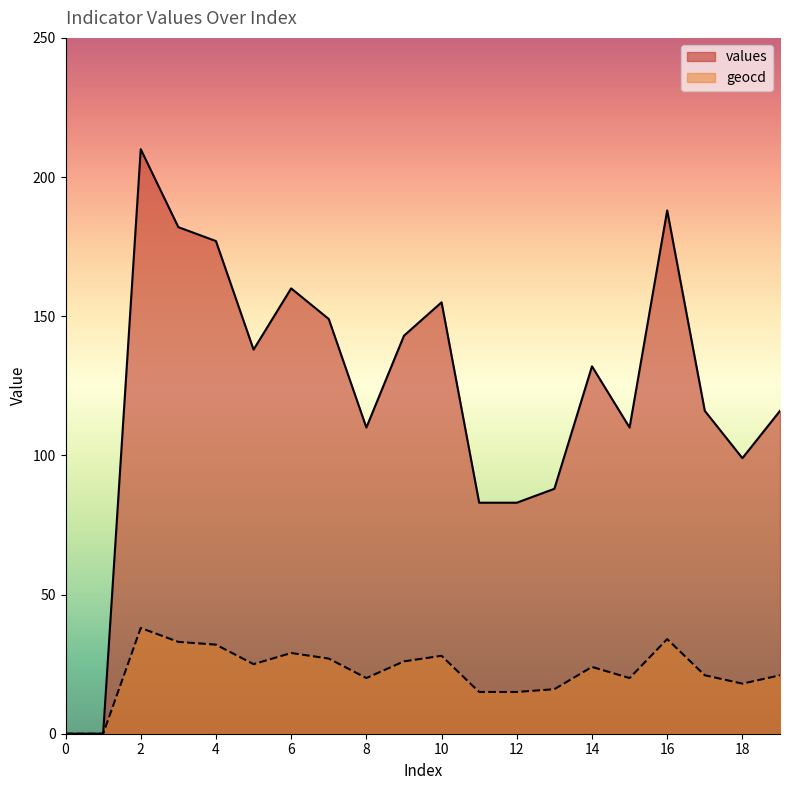

Reading left to right, transcribe all the data shown in this chart.

values: 0=0	1=0	2=210	3=182	4=177	5=138	6=160	7=149	8=110	9=143	10=155	11=83	12=83	13=88	14=132	15=110	16=188	17=116	18=99	19=116
geocd: 0=0	1=0	2=38	3=33	4=32	5=25	6=29	7=27	8=20	9=26	10=28	11=15	12=15	13=16	14=24	15=20	16=34	17=21	18=18	19=21